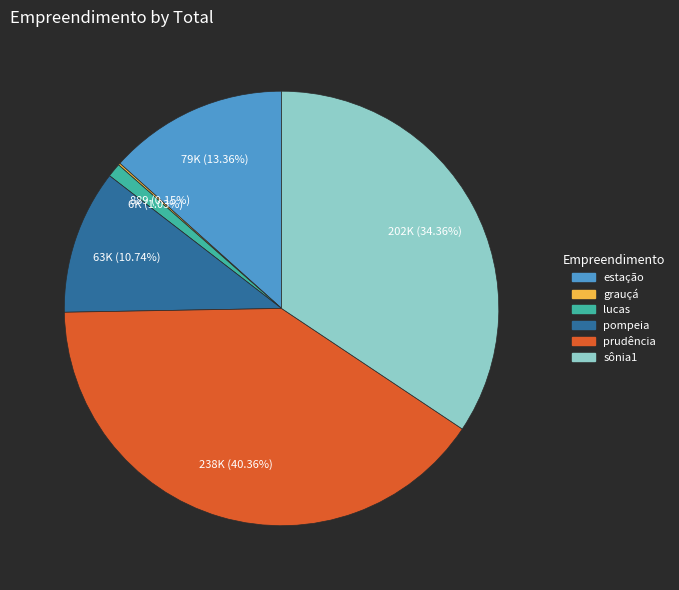

What is the ratio of the value at pompeia to the value at lucas?

10.4